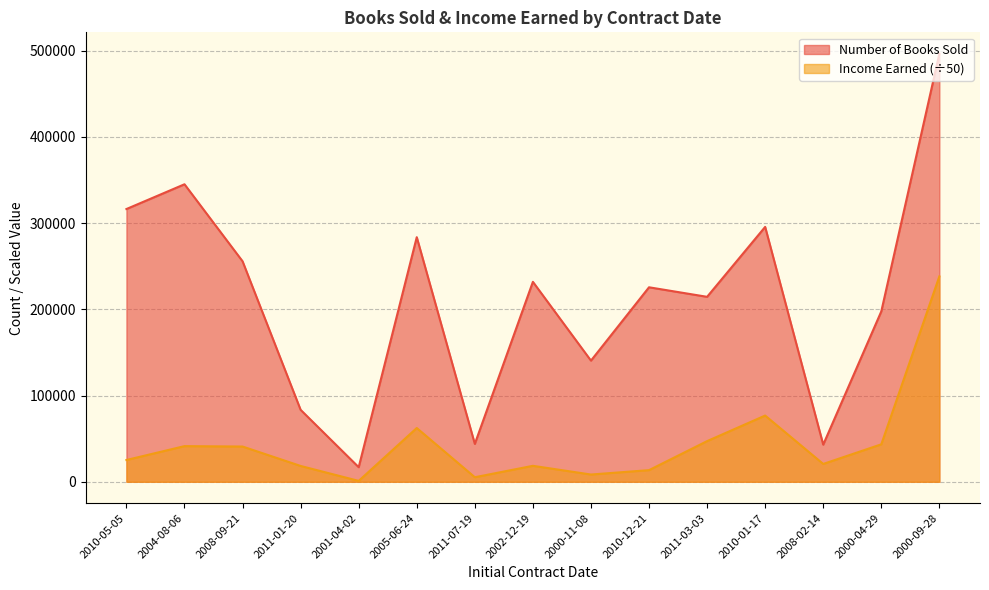

The value of Income Earned at 2011-03-03 is 47134.4. True or false?

True